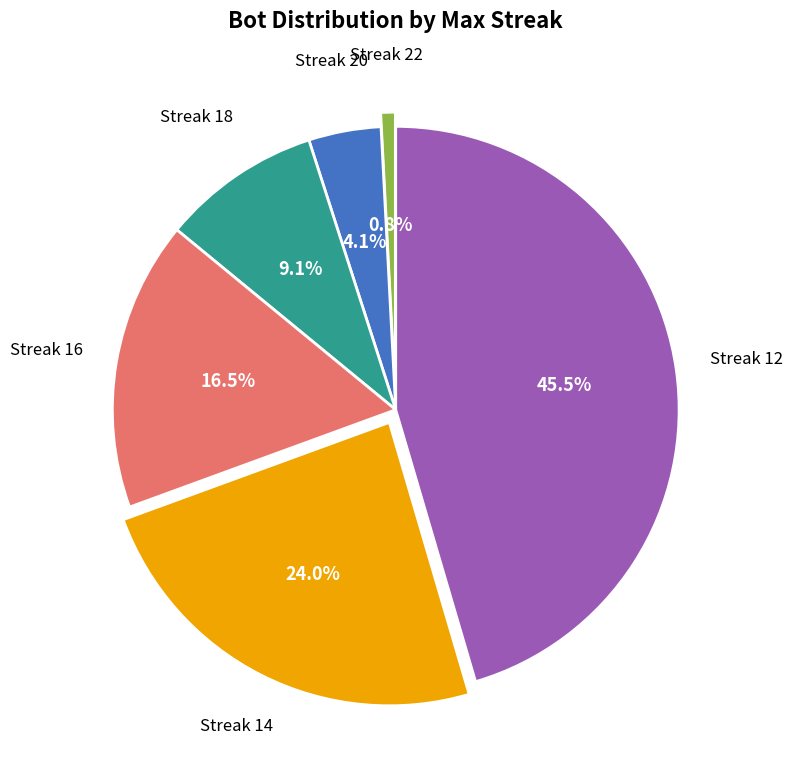

To the nearest percent, what is the average slice percentage?

17%